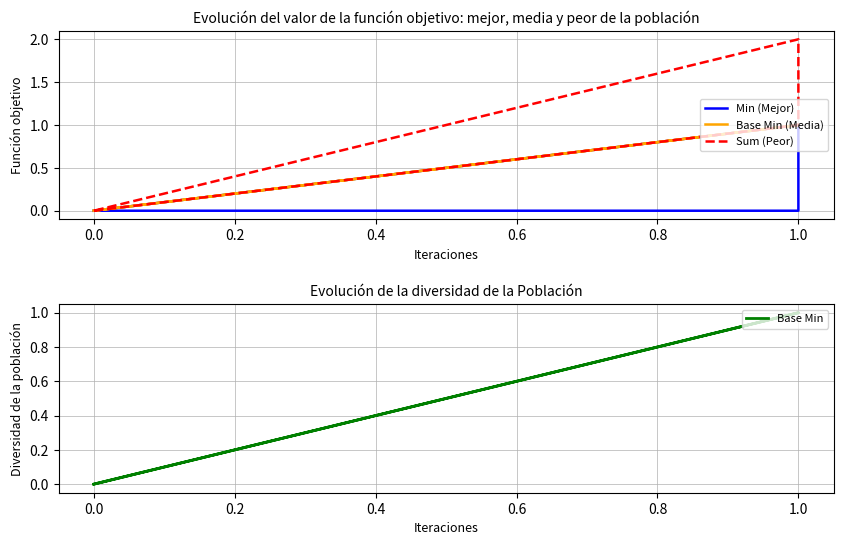

What is the sum of all Base Min (Media) values?

2